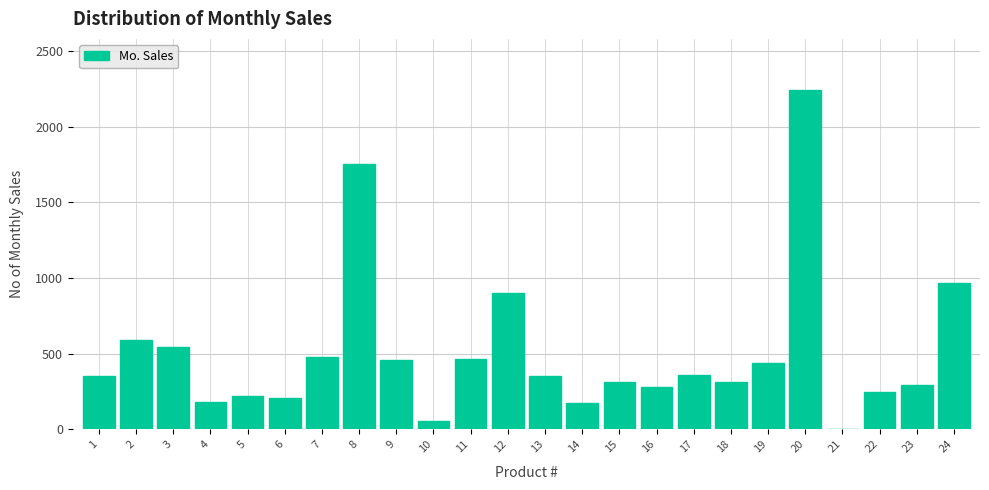

The value at 8 is 1756. True or false?

True